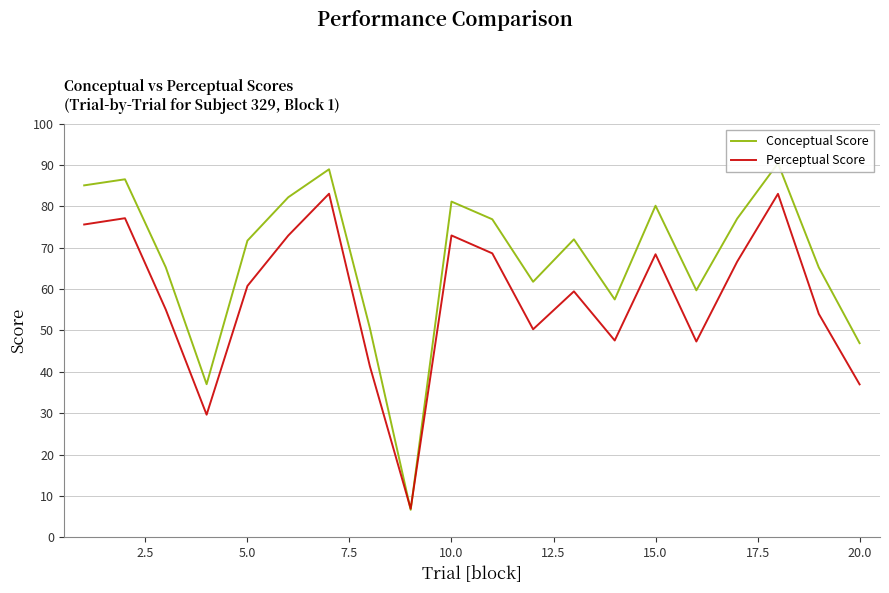

Is the value of Conceptual Score at 14 greater than the value of Perceptual Score at 15.0?

No